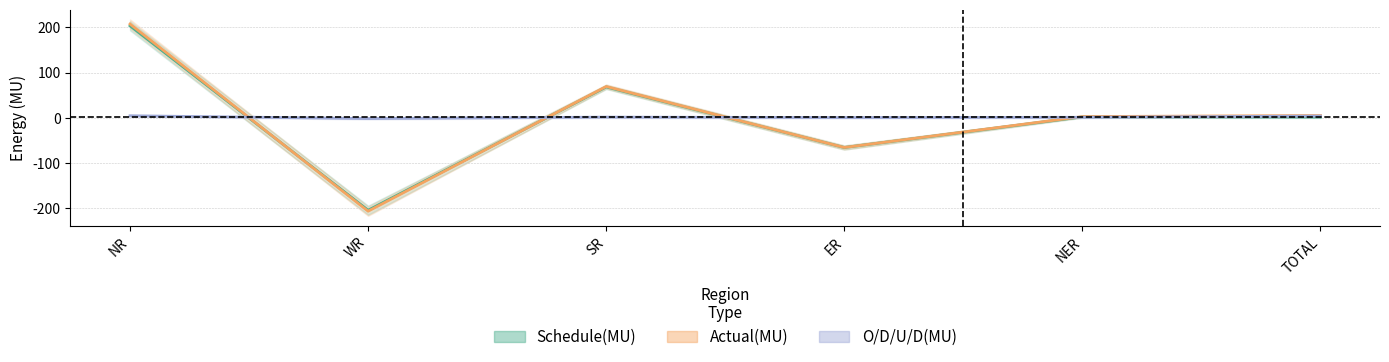

What is the difference between the maximum and minimum values in the O/D/U/D(MU) series?

6.2